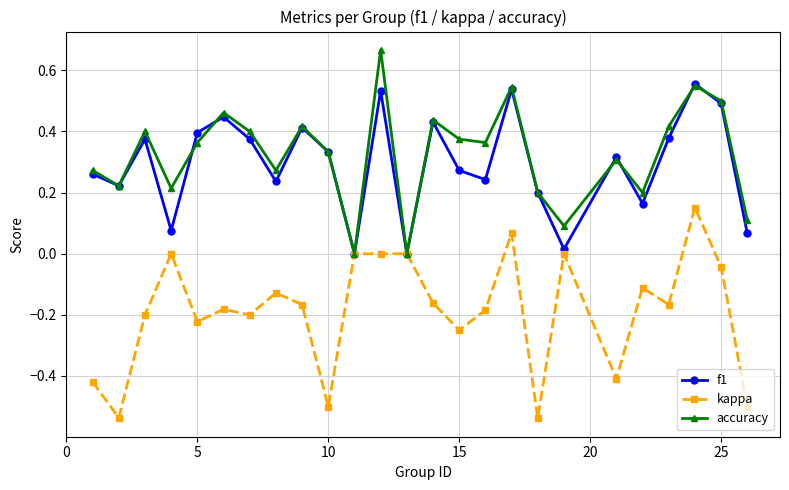

True or false: f1 has more than 0 points higher than both neighbors.

True